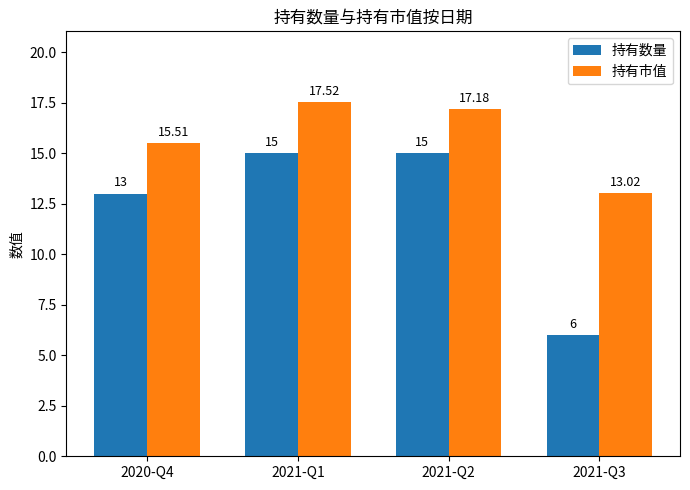

What is the value of the 持有市值 bar at the 2nd from the left?

17.5